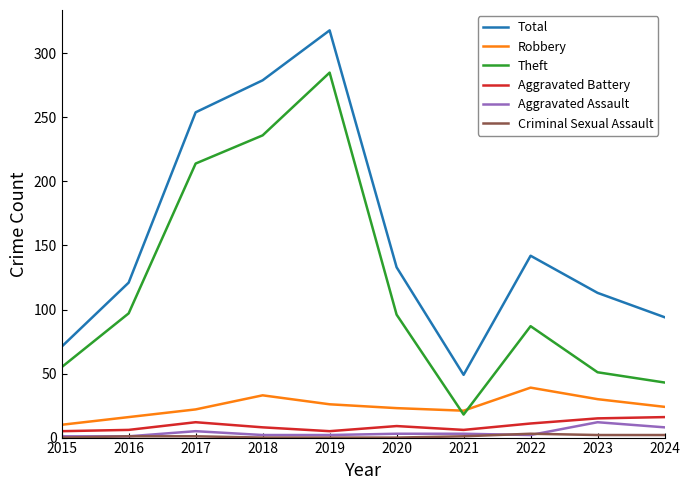

Which series has the largest range (max minus min)?

Total